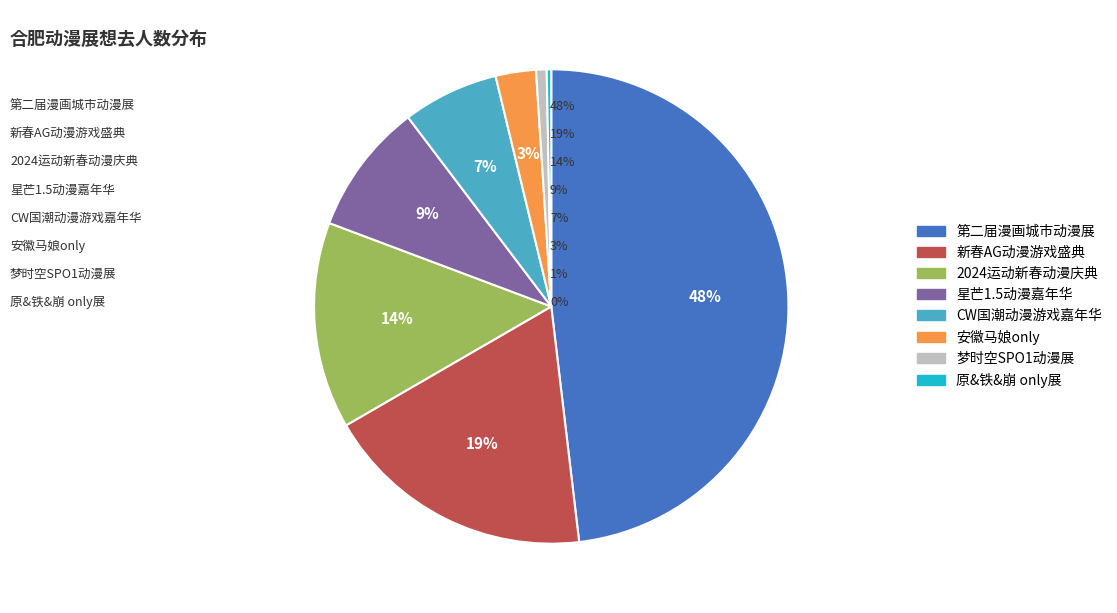

Does any single category account for the majority?

No